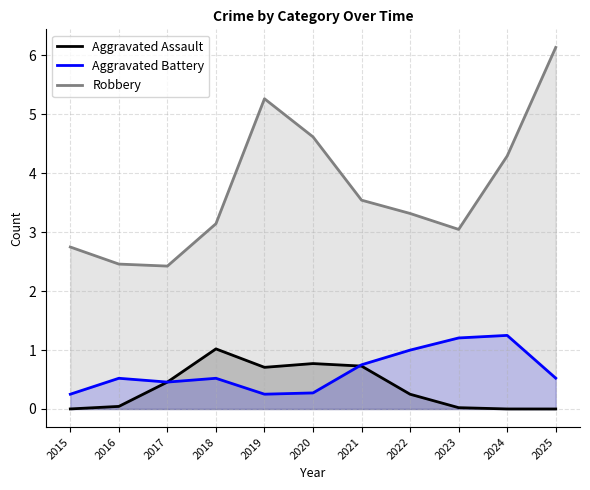

Which series has the largest range (max minus min)?

Robbery